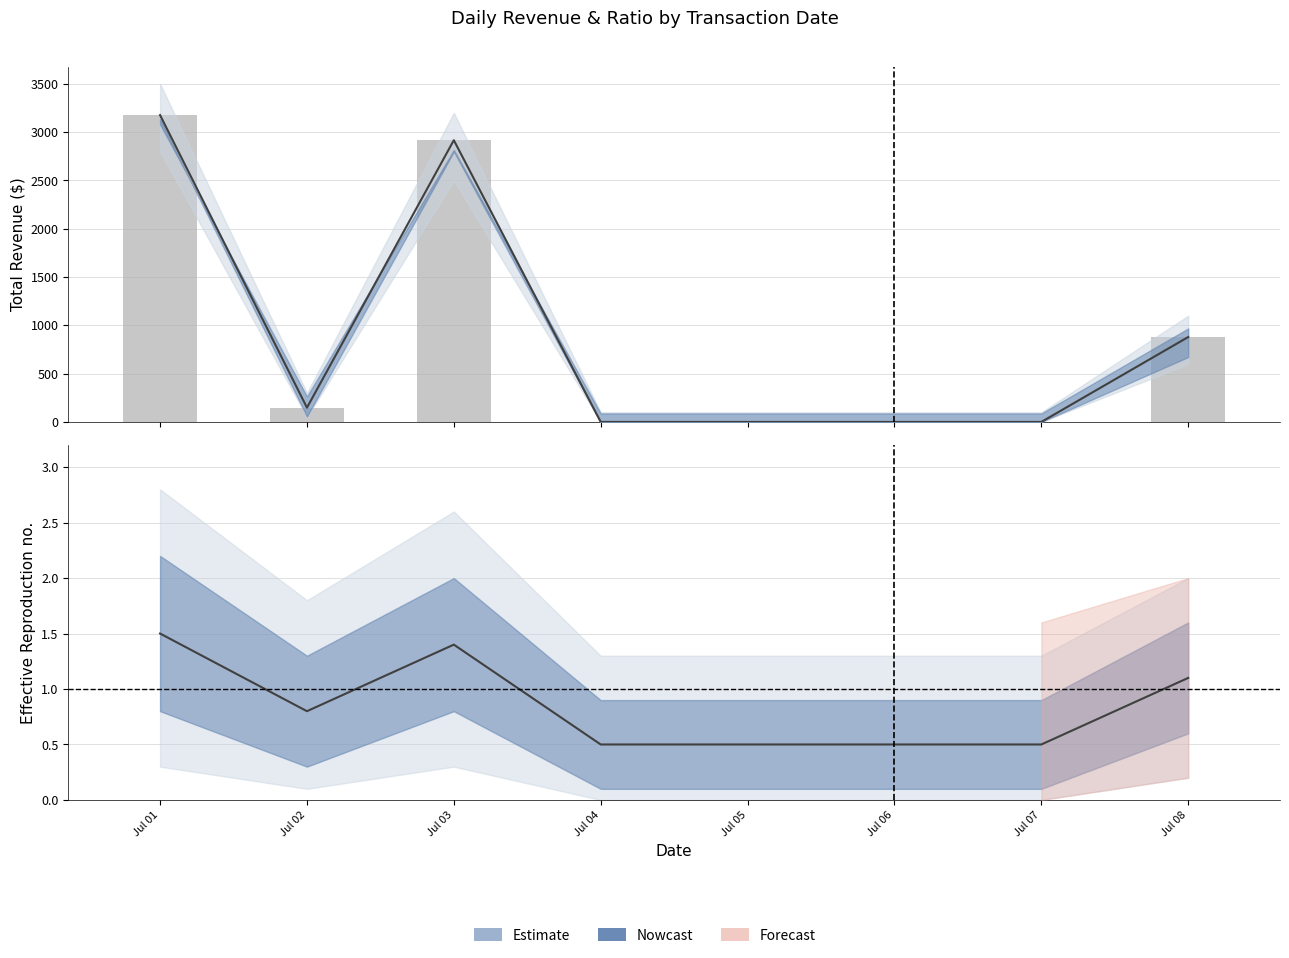

Which category has the highest value across all series?

Jul 01